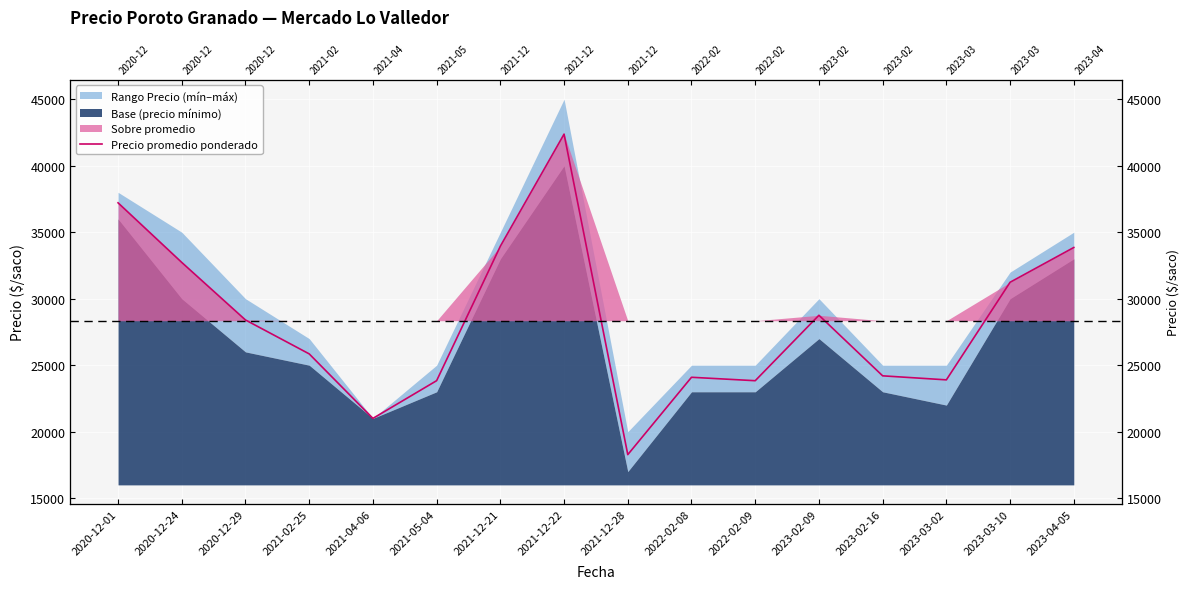

What is the label of the 2nd point from the right?

2023-03-10